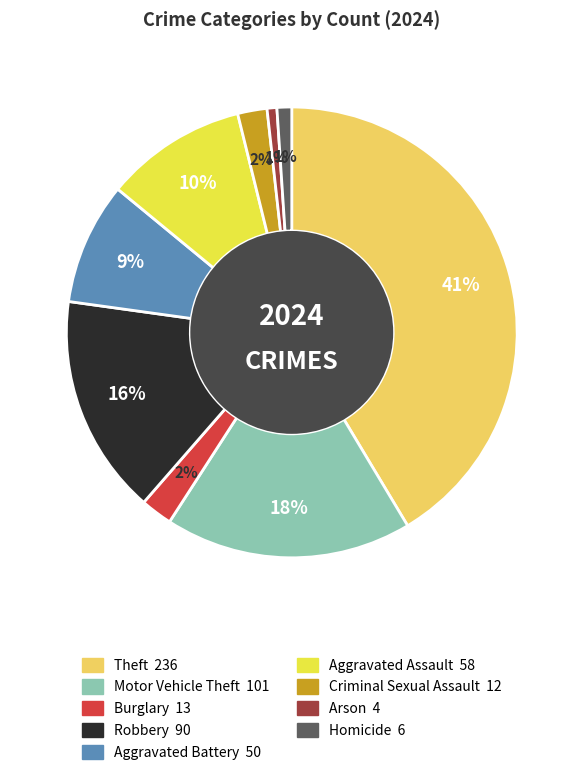

Is it true that Aggravated Assault is 10% of the pie?

True